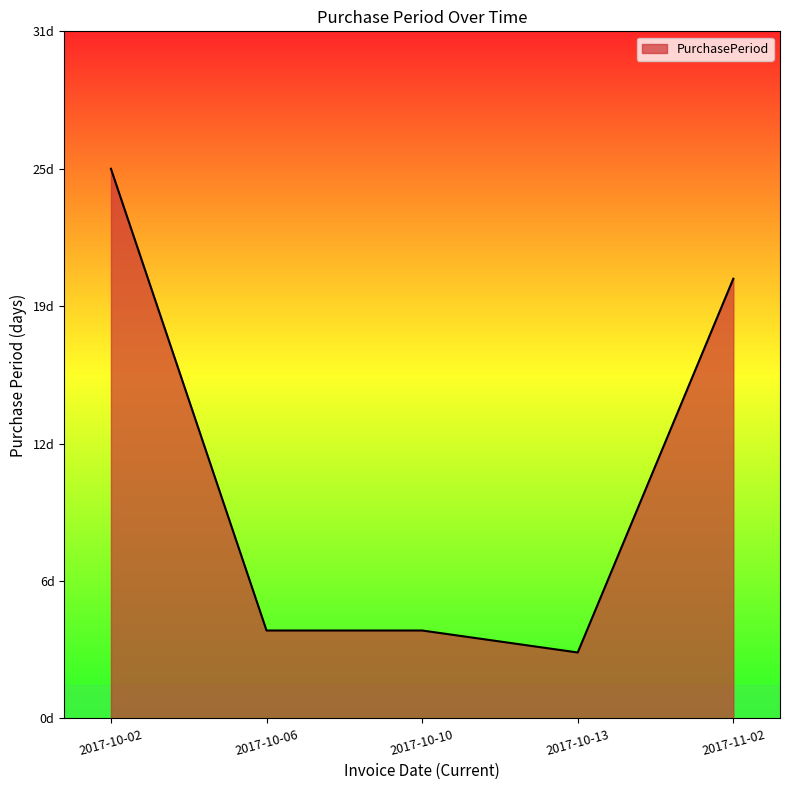

Is this an area chart (filled region under the line)?

Yes